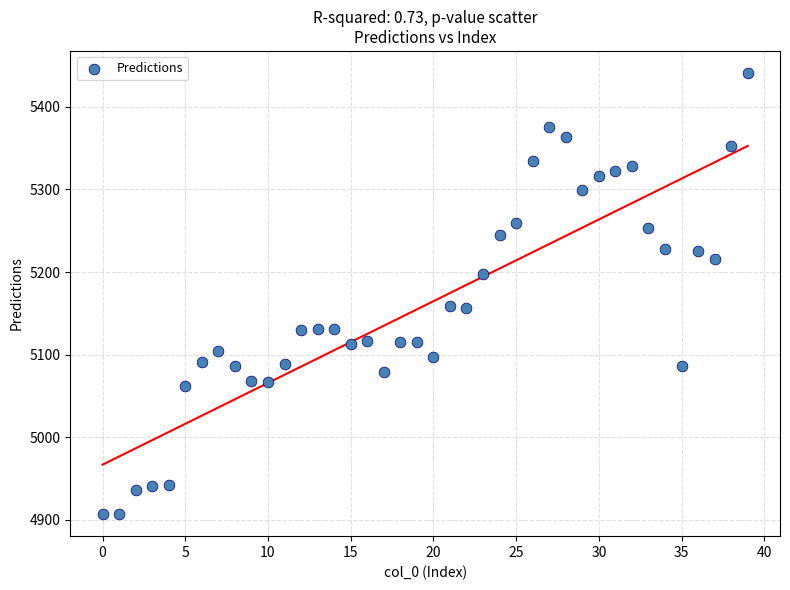

How many data points are displayed?

40